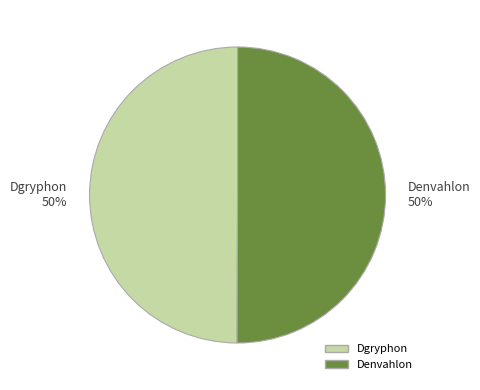

What percentage is the Dgryphon 50% slice, to the nearest percent?

50%